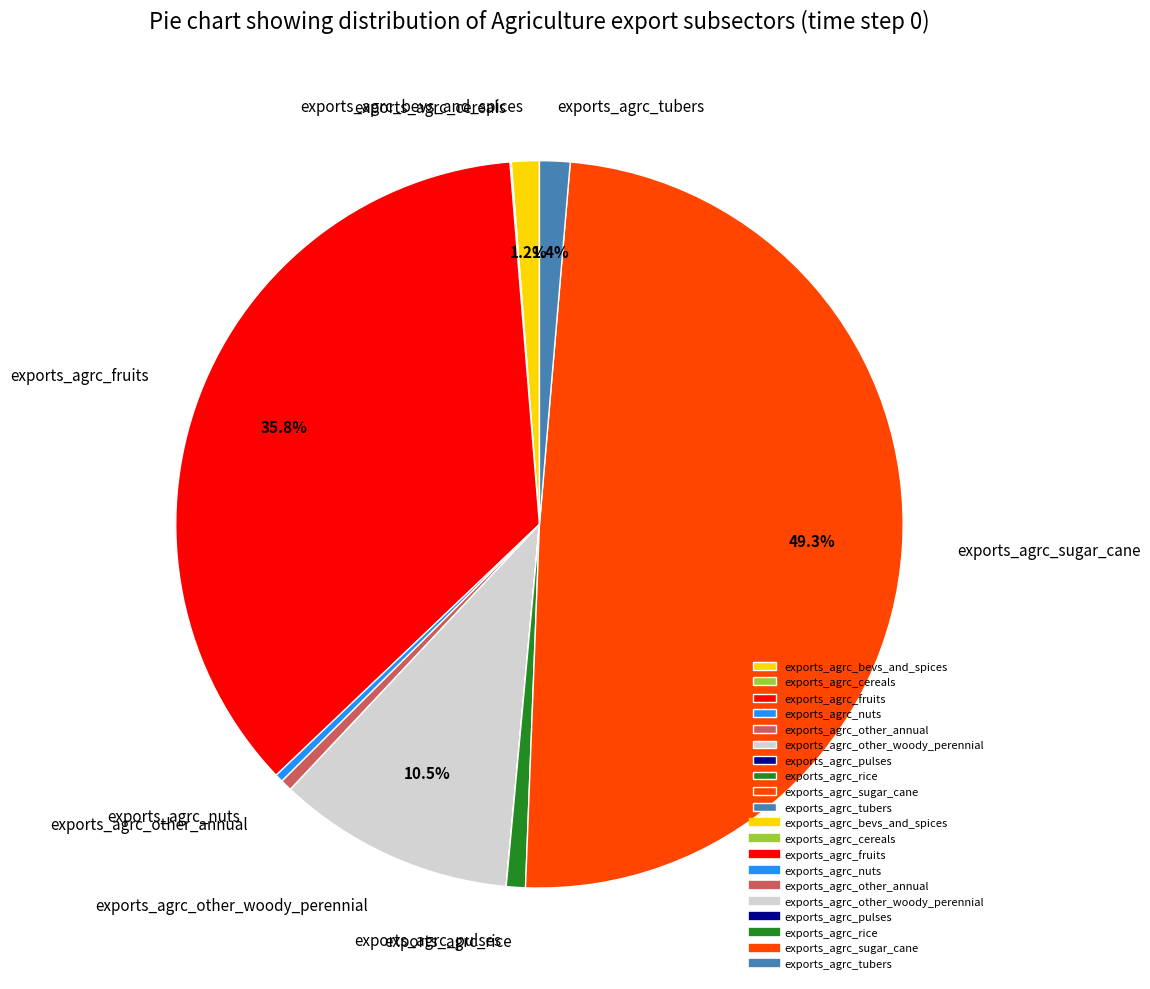

What is the ratio of the value at exports_agrc_other_woody_perennial to the value at exports_agrc_rice?

12.4